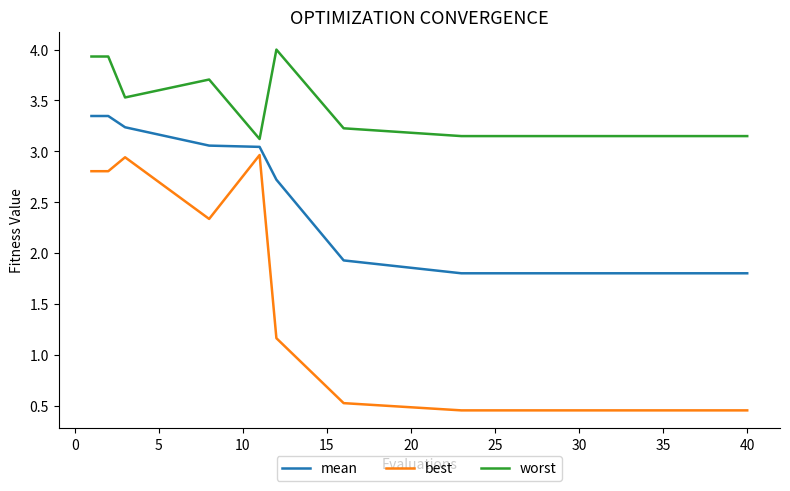

Count the number of data series in this chart.

3